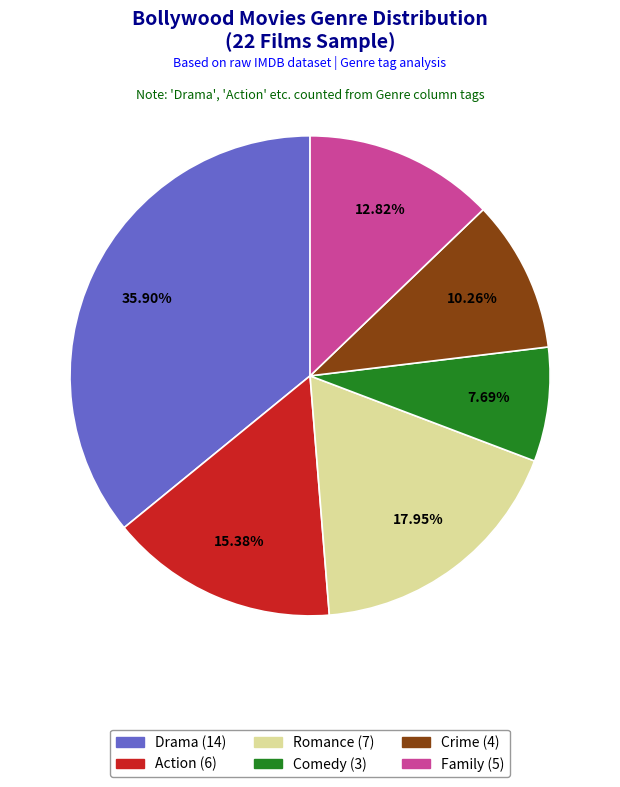

Between Drama and Action, which is larger?

Drama